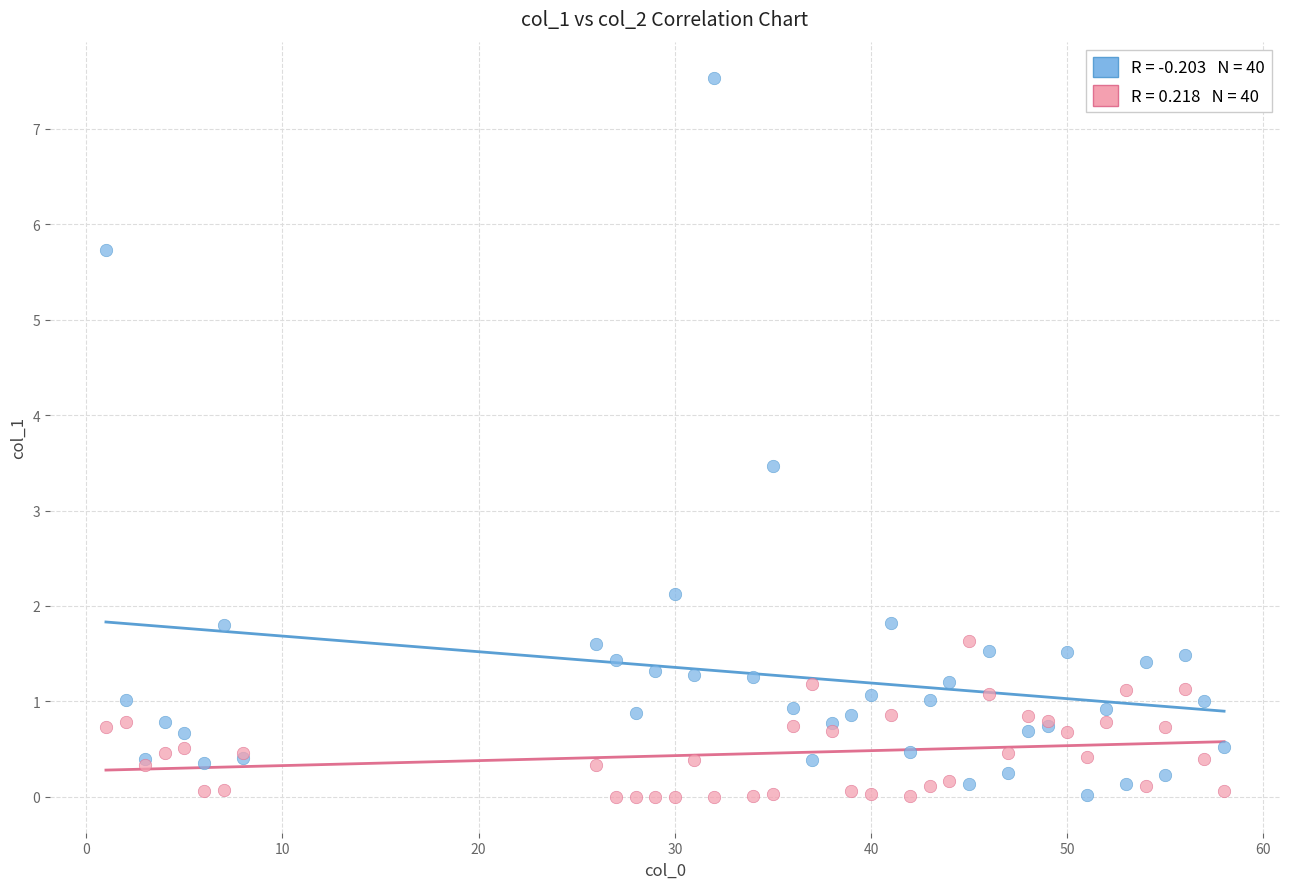

Across all series, what Y value is closest to 3?

3.5